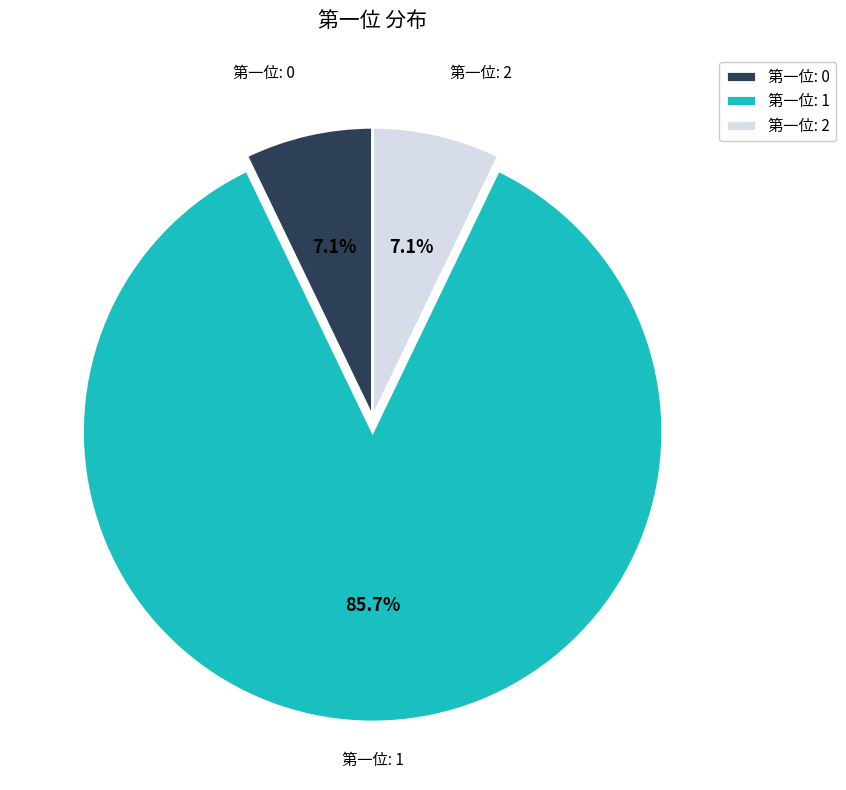

Does any single category account for the majority?

Yes